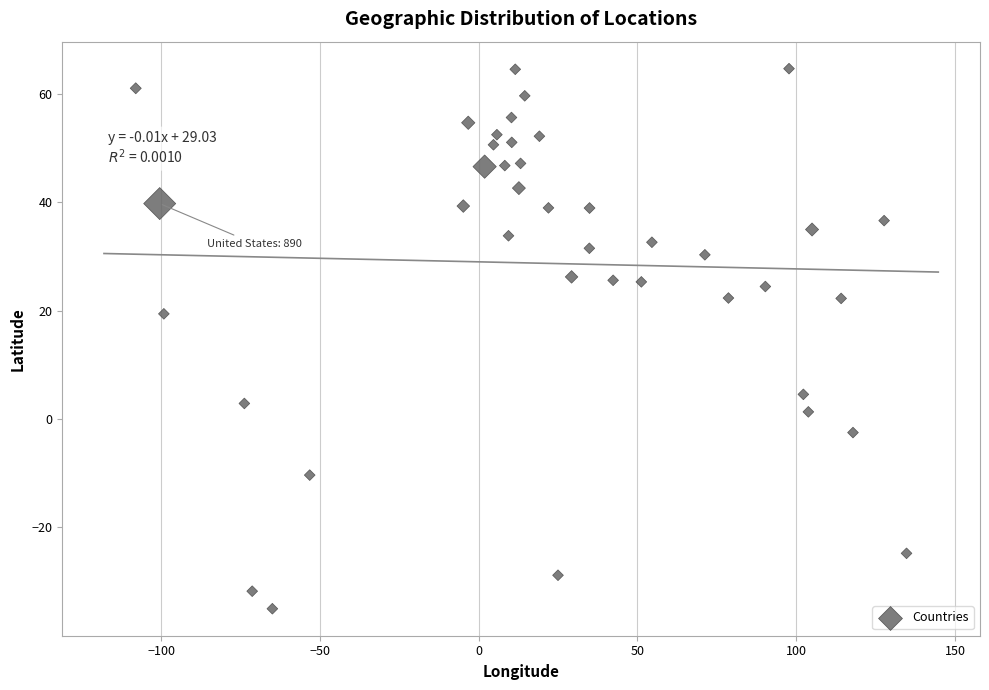

What Y value in the scatter plot is closest to 14?

19.4